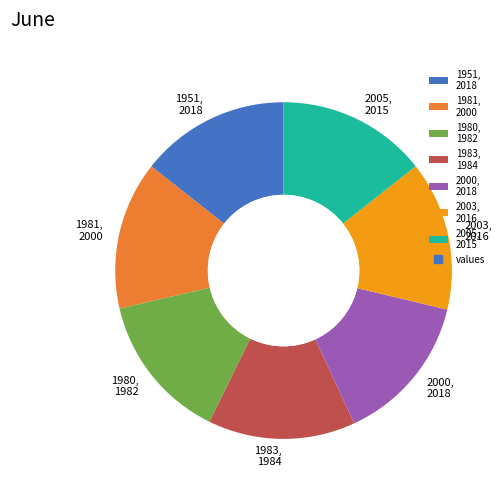

The 1981 slice represents 14% of the pie. True or false?

True